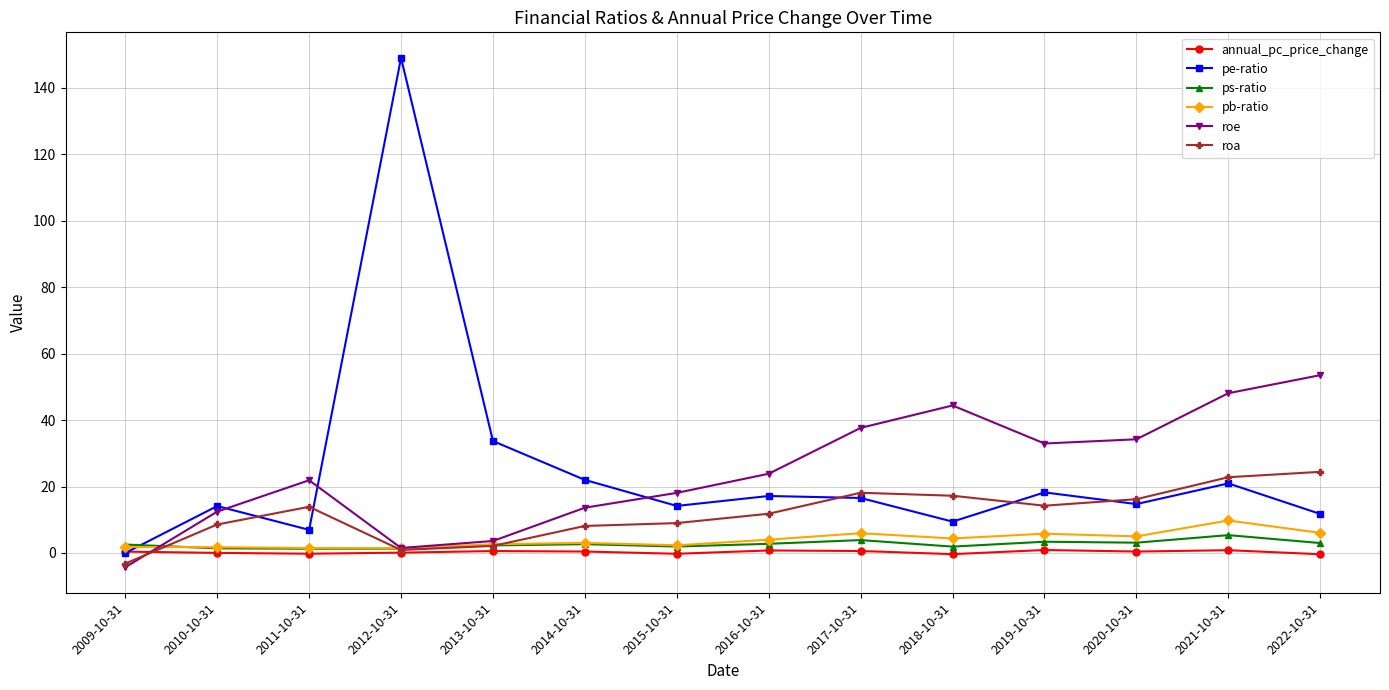

What is the value of the pb-ratio point at the 8th from the left?

4.0